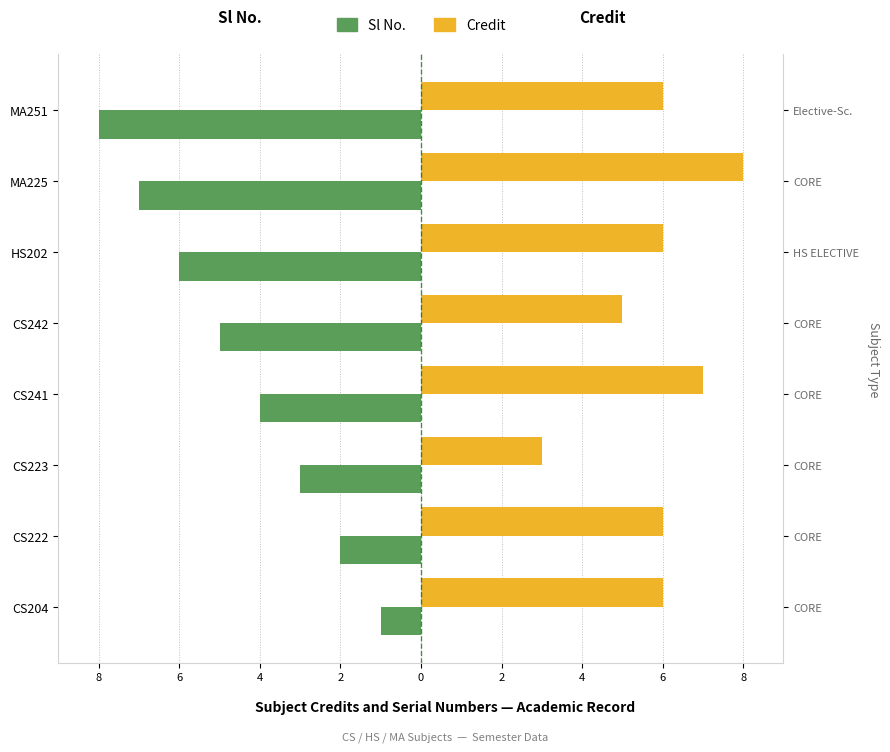

Is it true that Sl No. equals -9 at MA225?

False